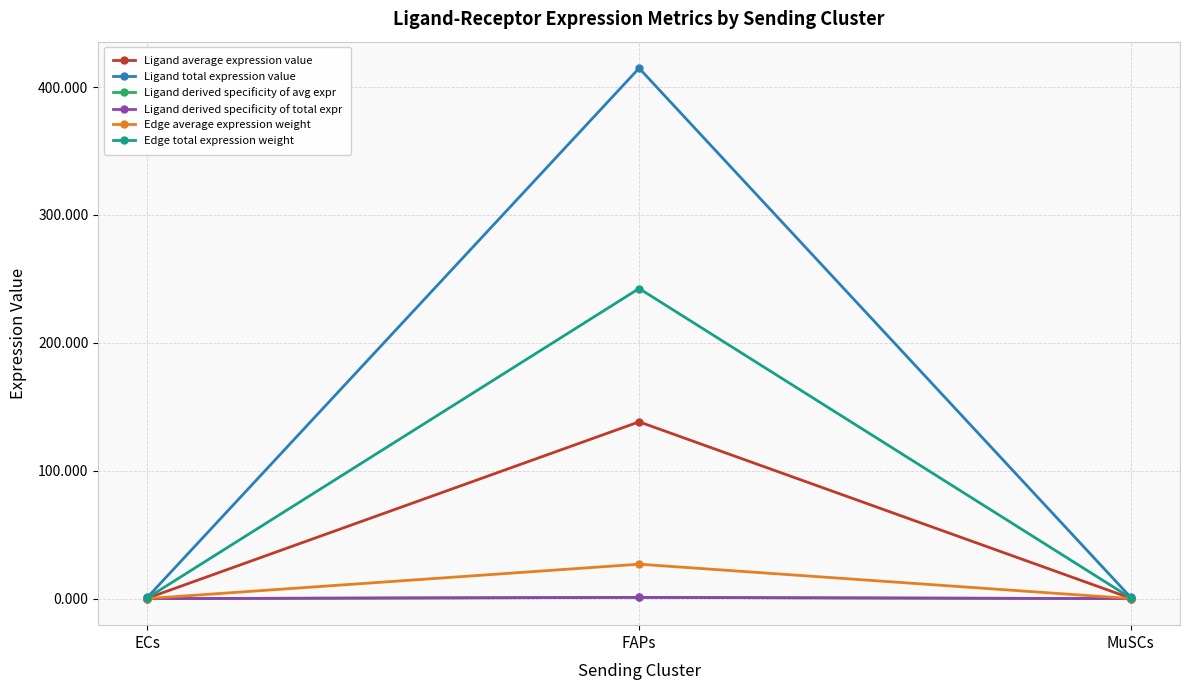

True or false: Edge total expression weight has a value of 0.9 at ECs.

False